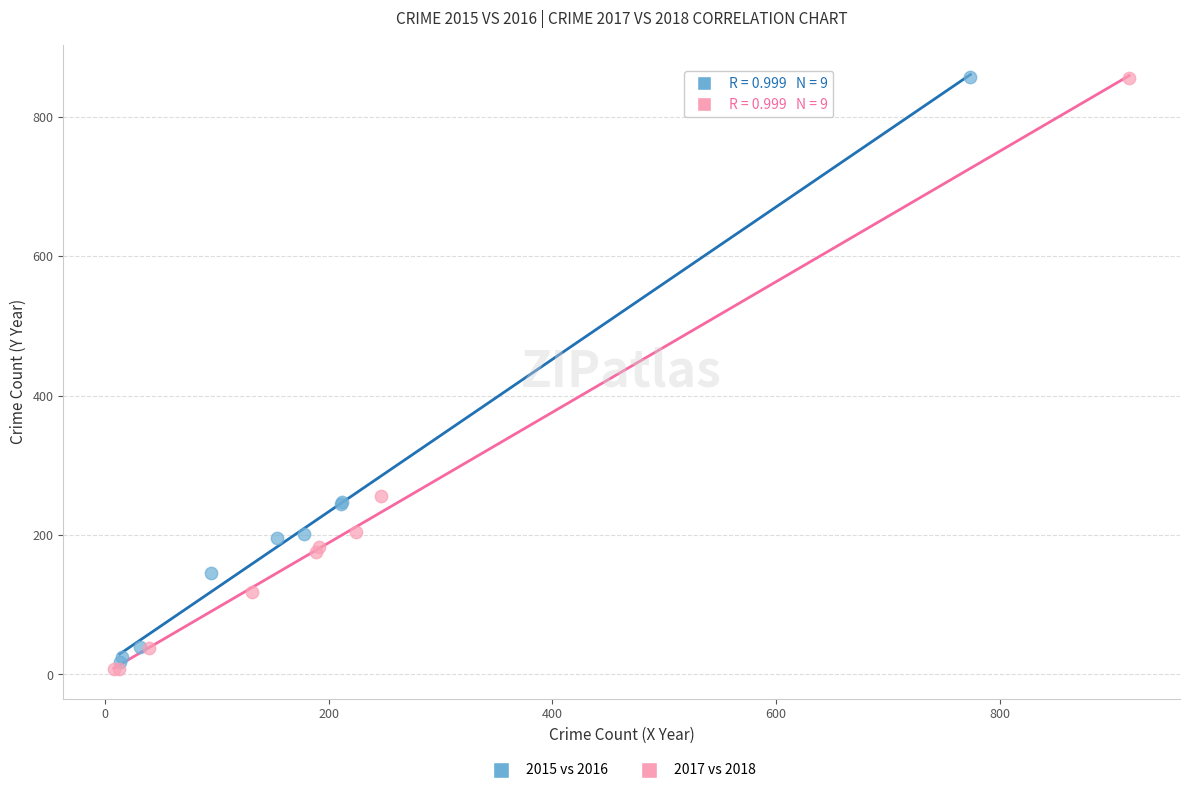

Which series has the widest spread of Y values?

2017 vs 2018